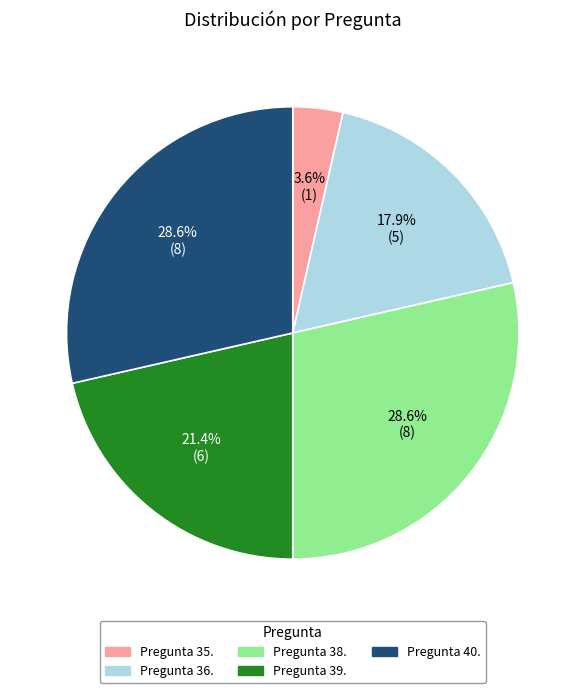

To the nearest percent, what portion does Pregunta 36. represent?

18%